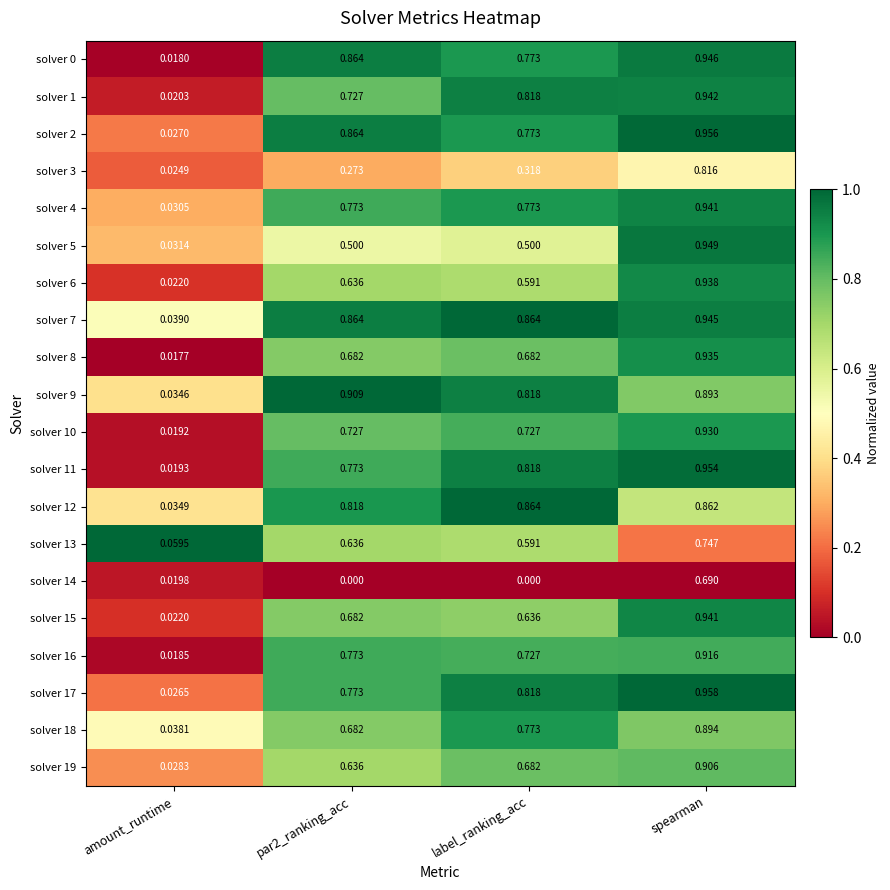

Which series has the largest total across all categories?

solver 7